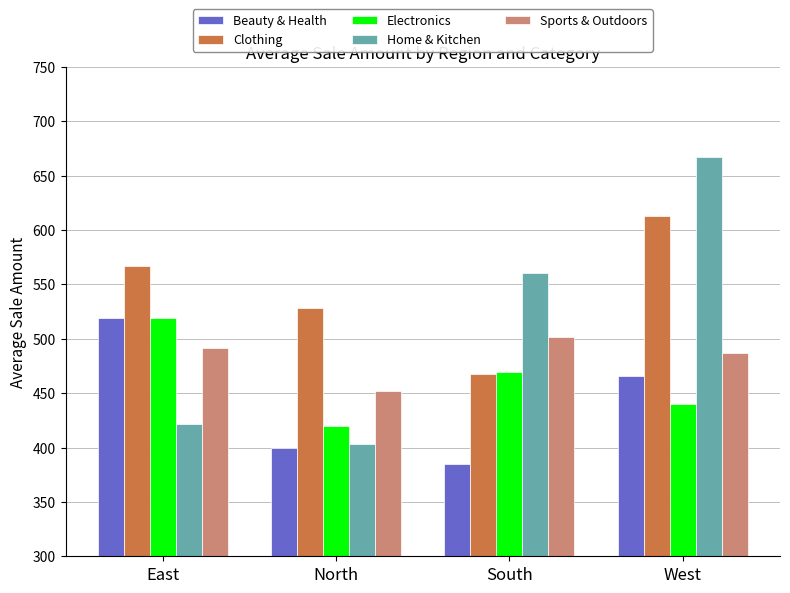

The Electronics series shows 619.4 at West. True or false?

False